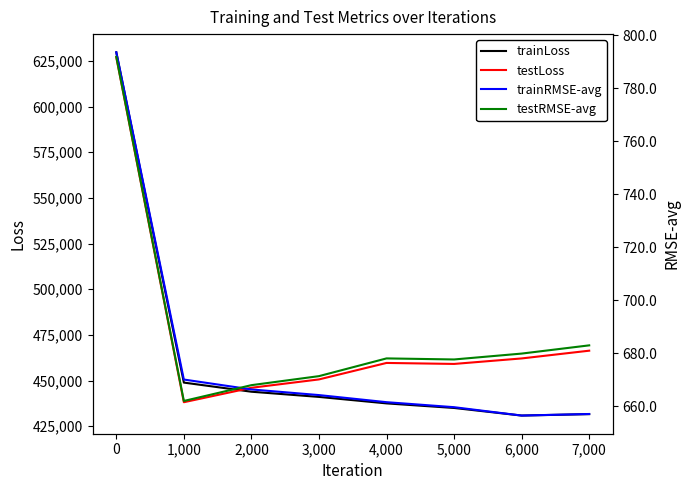

What is the maximum value for testLoss?

627029.4